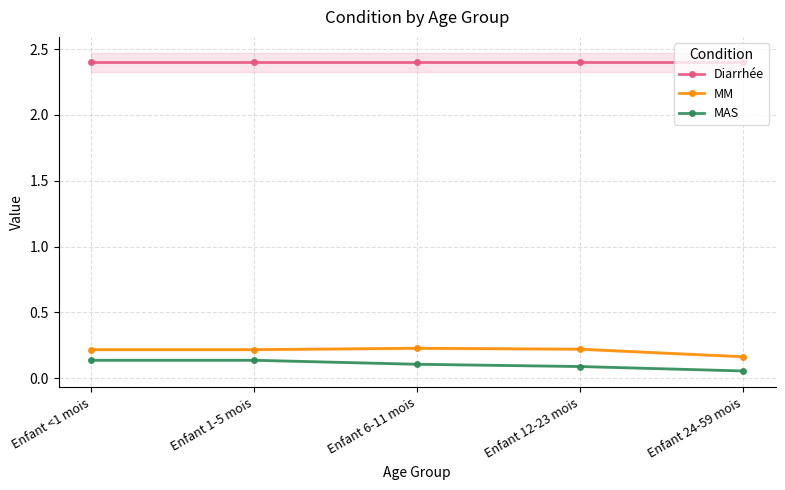

What is the maximum value shown in the chart?

2.4